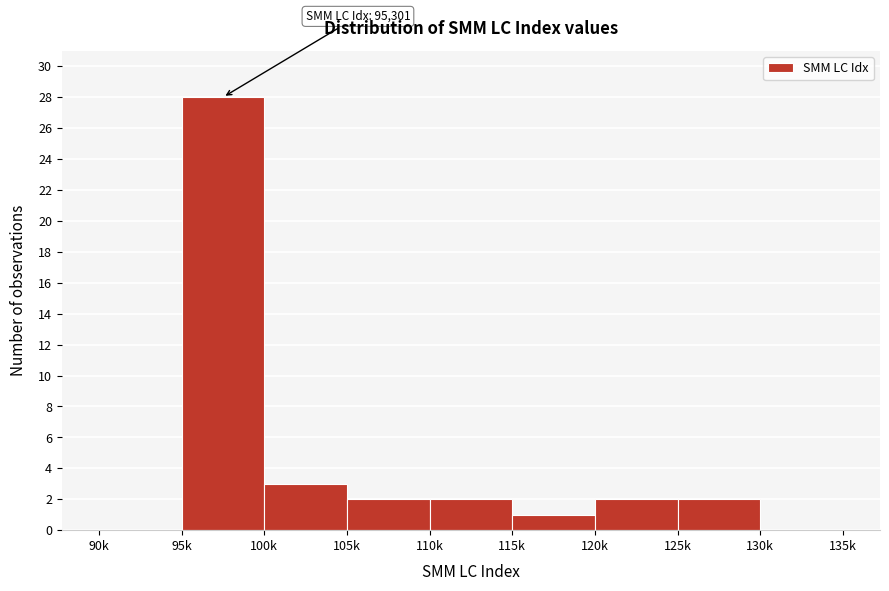

Reading left to right, list all the values displayed in this chart.

90k=0	95k=28	100k=3	105k=2	110k=2	115k=1	120k=2	125k=2	130k=0